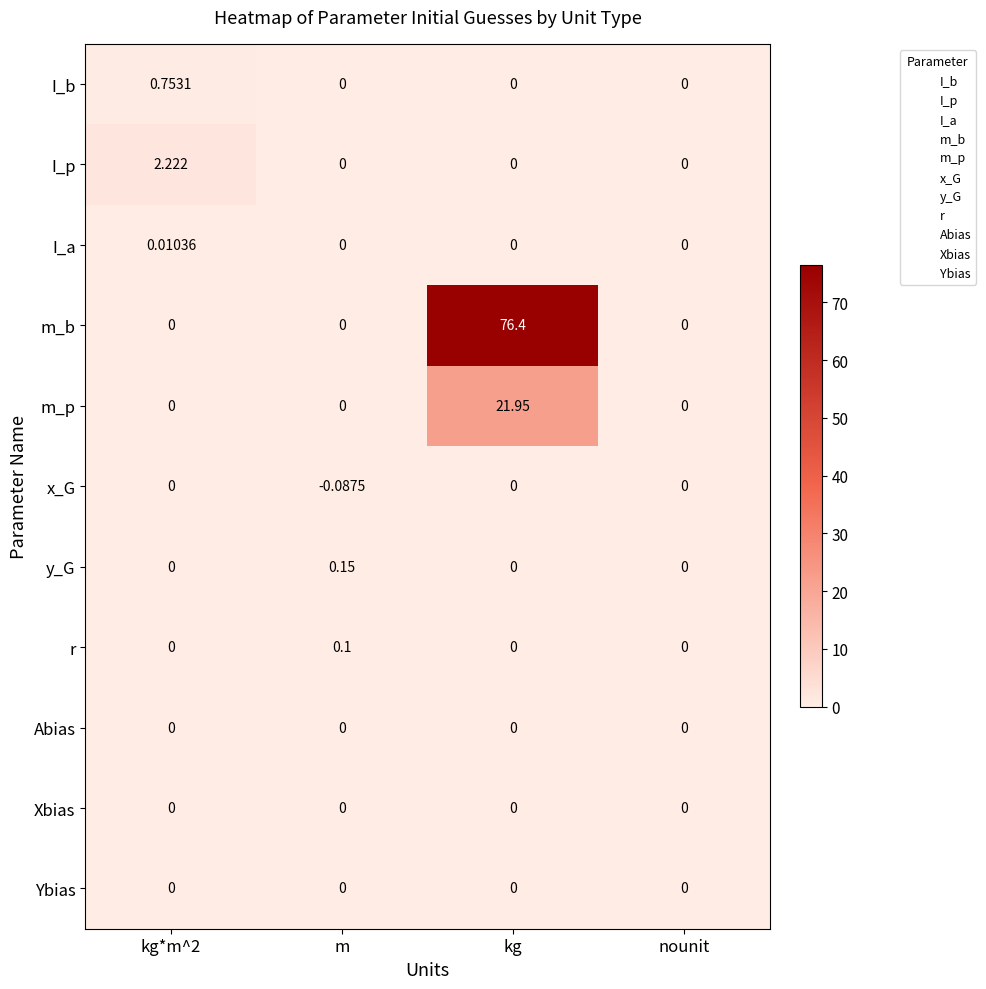

Which label corresponds to the smallest value in the chart?

m